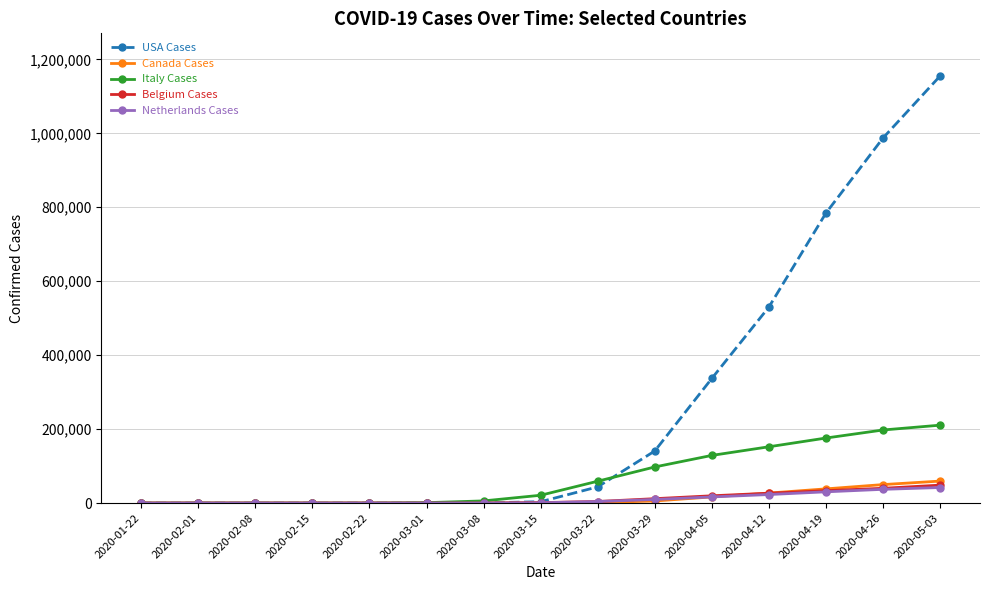

Which series ends up on top after the final intersection of Belgium Cases and Netherlands Cases?

Belgium Cases